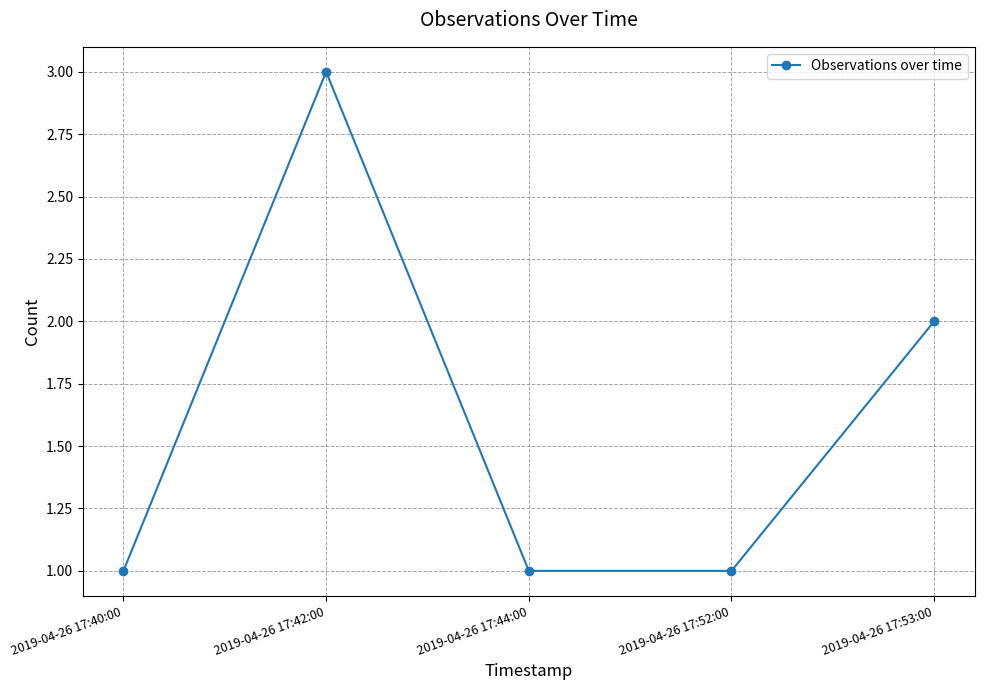

How many series are shown in this chart?

1